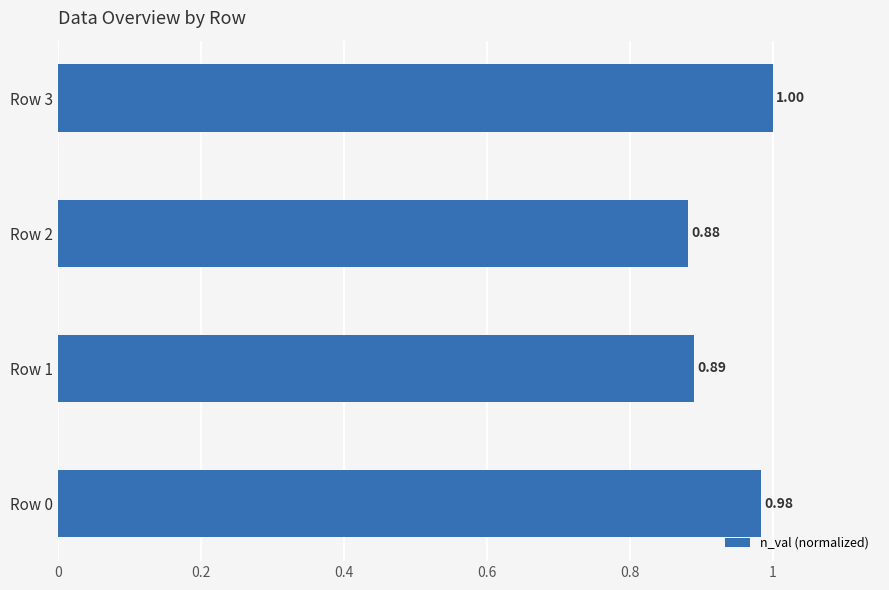

Rank the categories by value from lowest to highest.

Row 2, Row 1, Row 0, Row 3